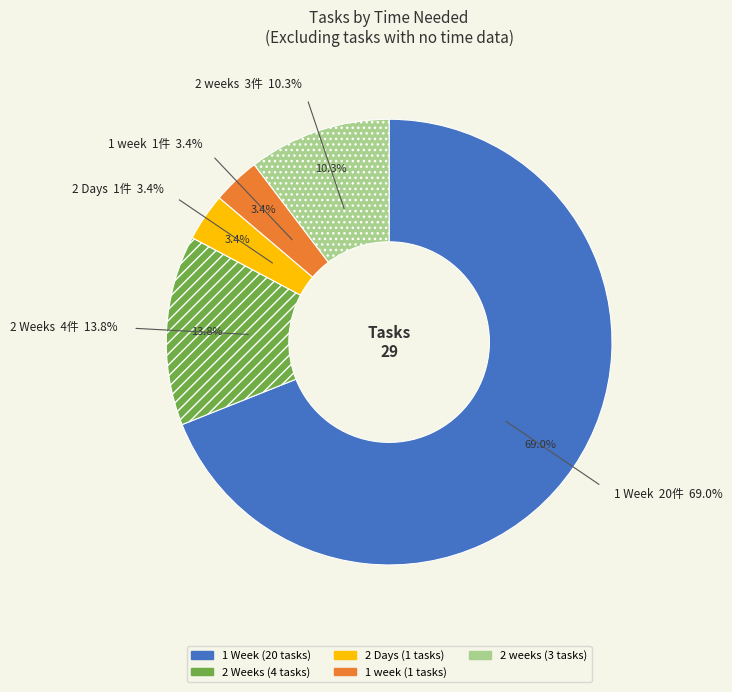

What is the ratio of the value at 2 Days to the value at 1 week?

1.0